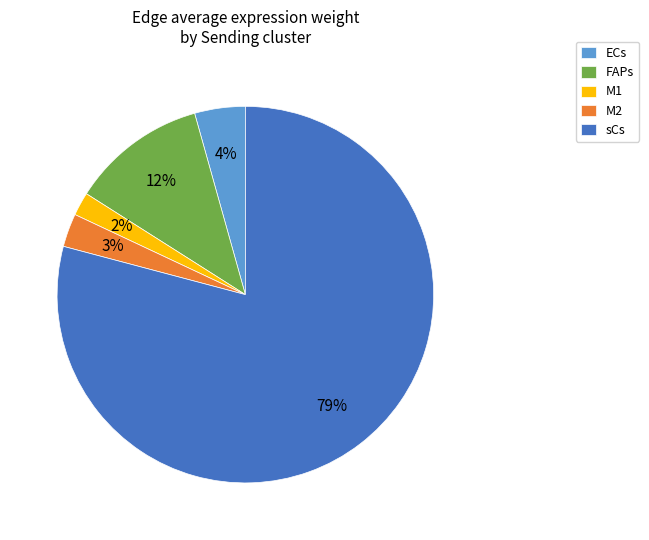

To the nearest percent, what is the difference between the largest and smallest slice percentages?

77%